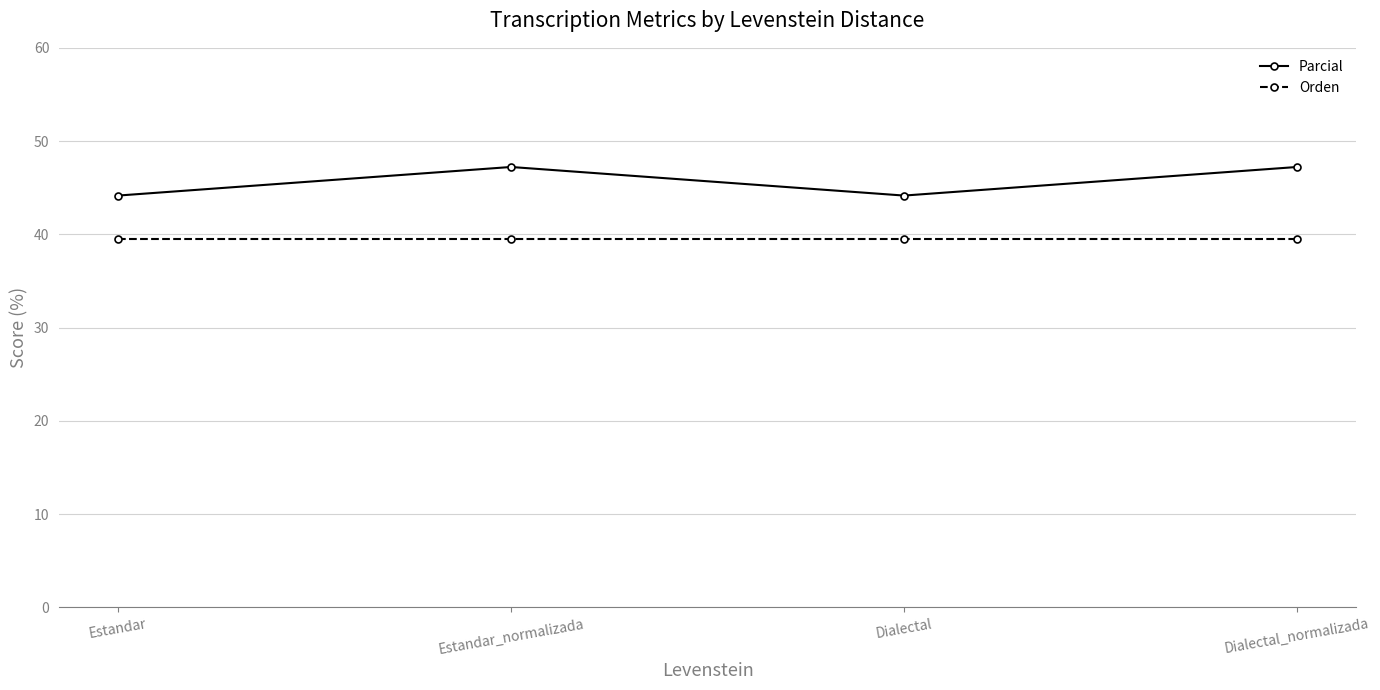

The Parcial series shows 84.4 at Dialectal_normalizada. True or false?

False